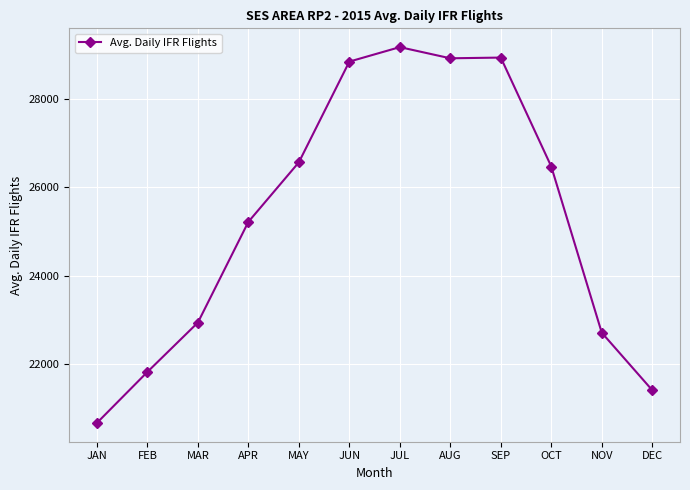

Which has a higher value, DEC or MAY?

MAY